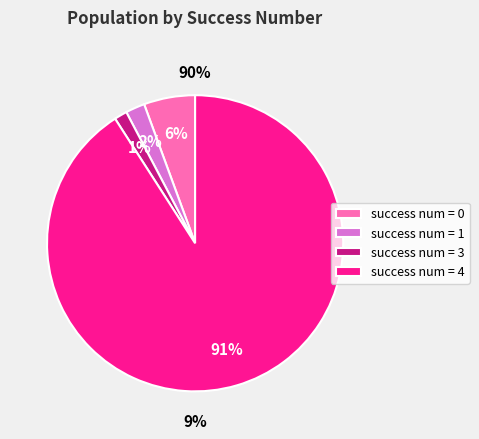

Count the number of slices in the pie.

4